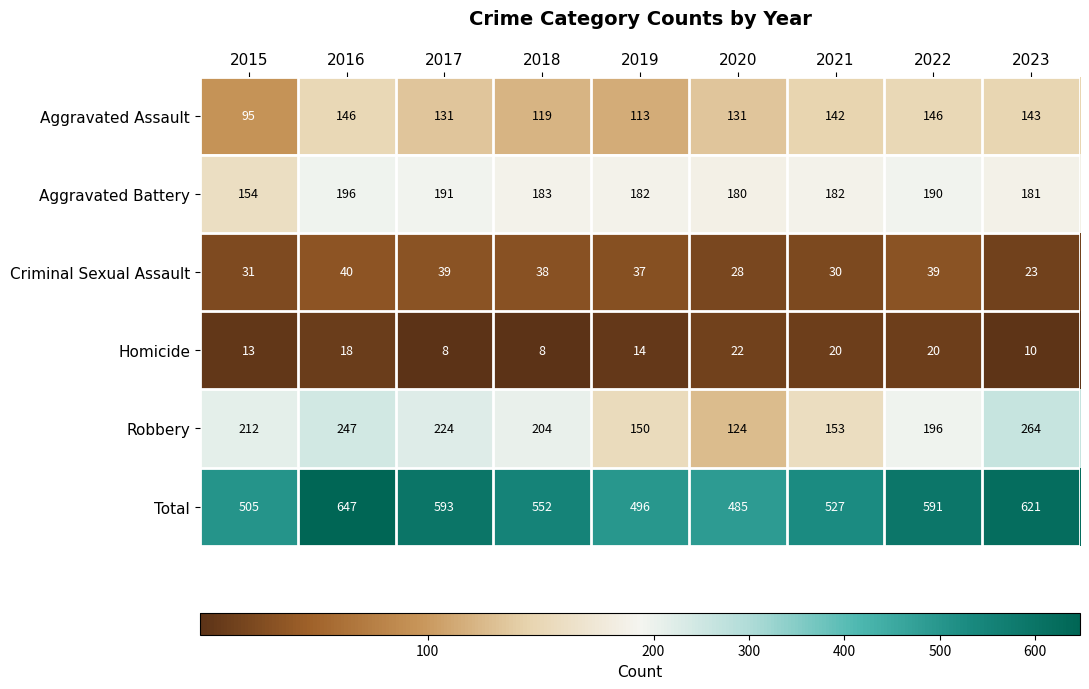

True or false: Total has a value of 884 at 2023.

False